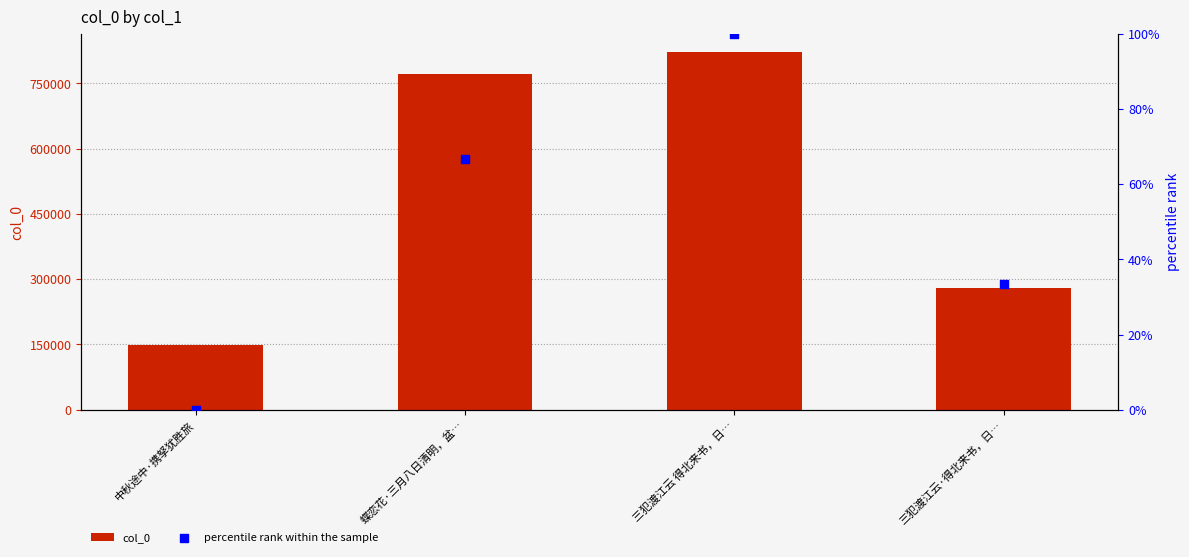

At which category is the sum across all series the highest?

三犯渡江云 得北来书，日…